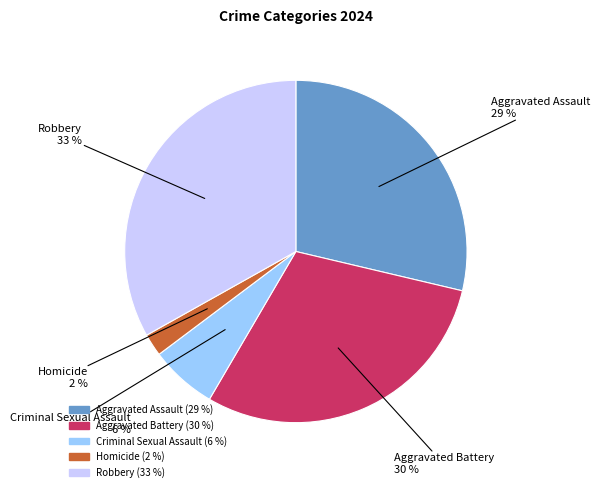

How many segments does this pie chart have?

5